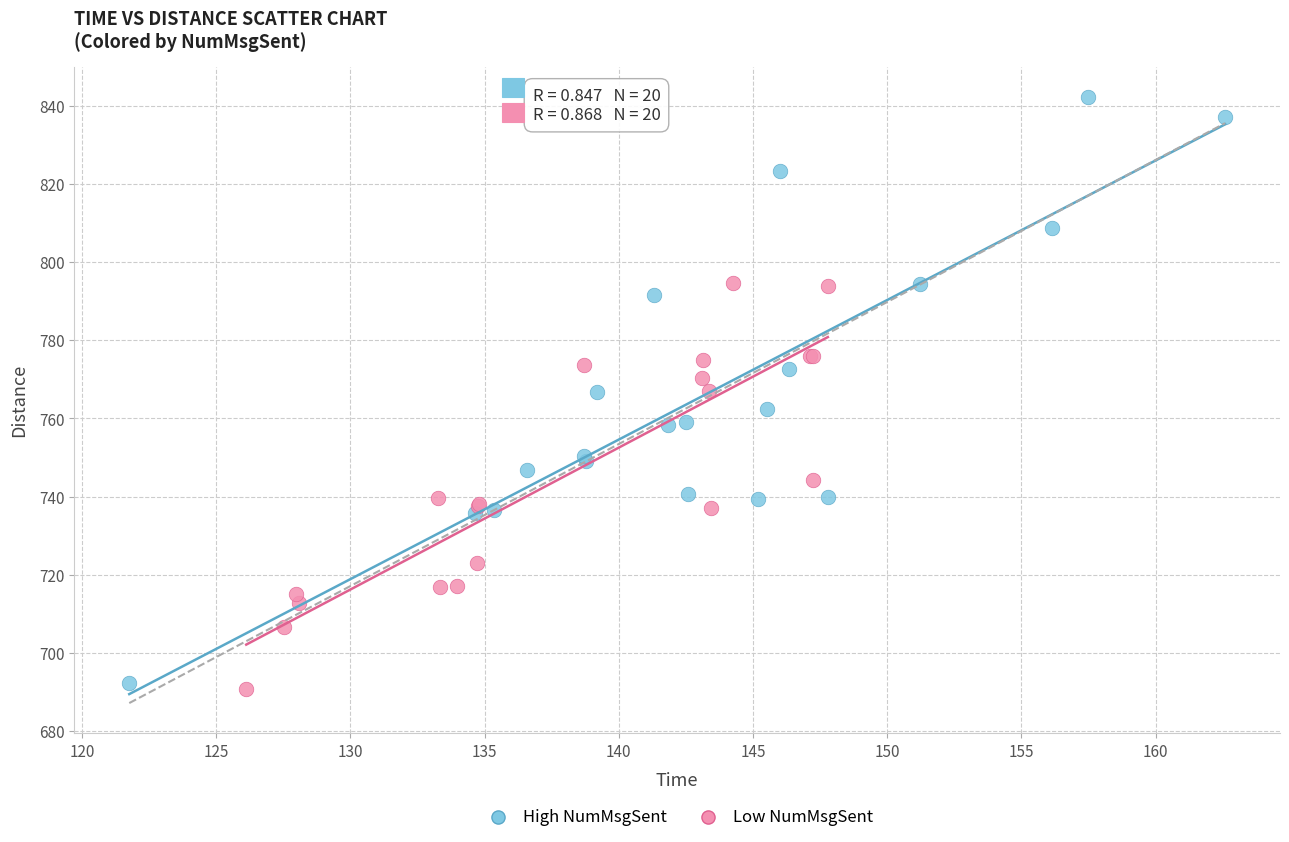

Which series has the widest spread of Y values?

High NumMsgSent